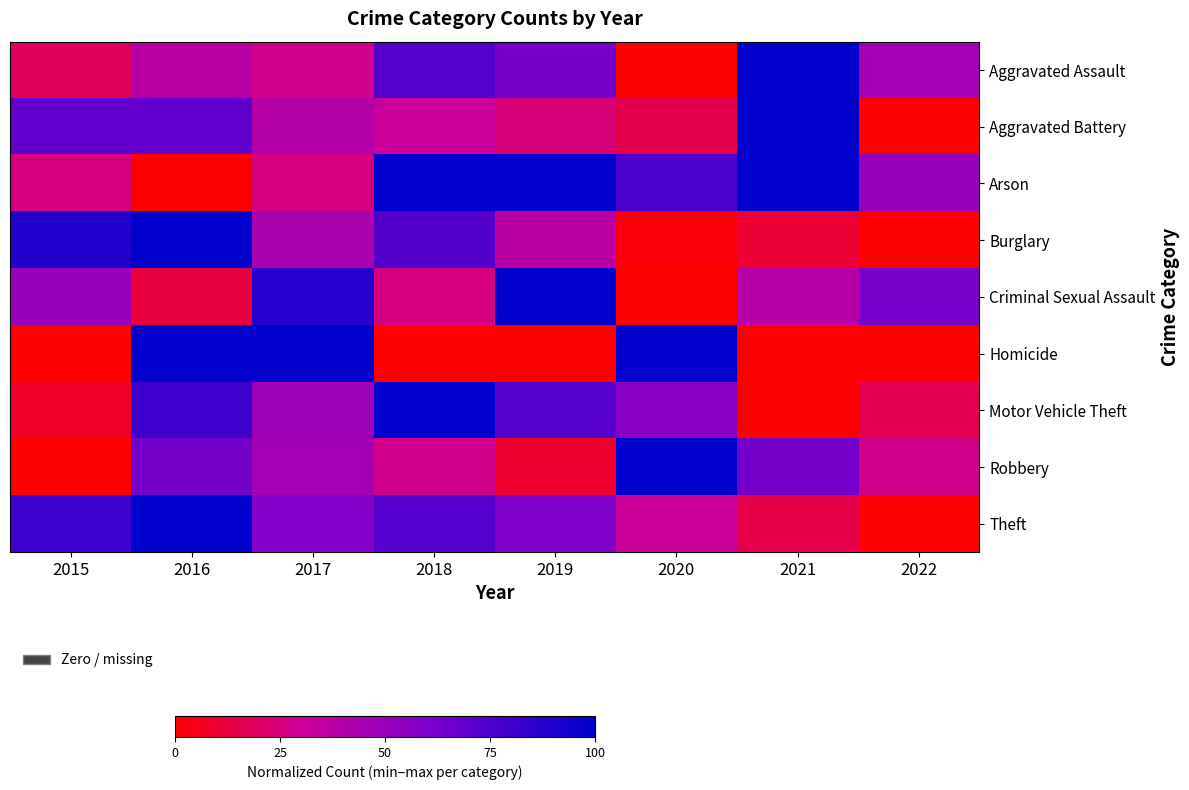

What is the maximum value shown in the chart?

100.0